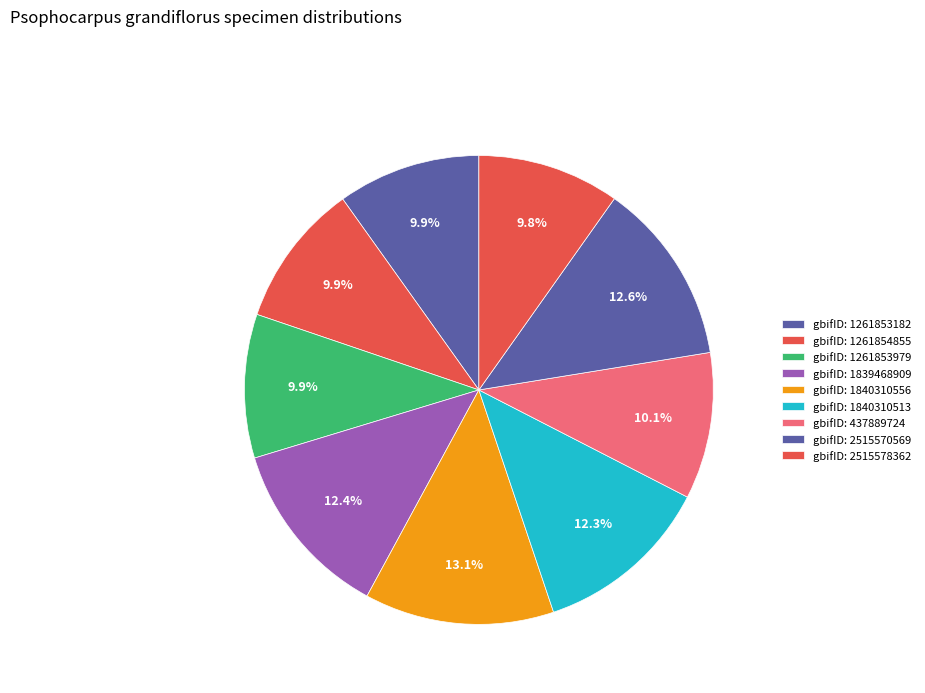

How many slices are in this pie chart?

9